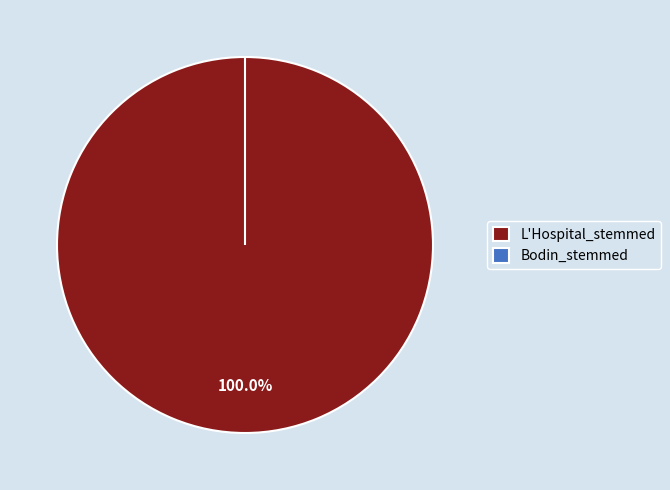

Which slice is the largest?

L'Hospital_stemmed